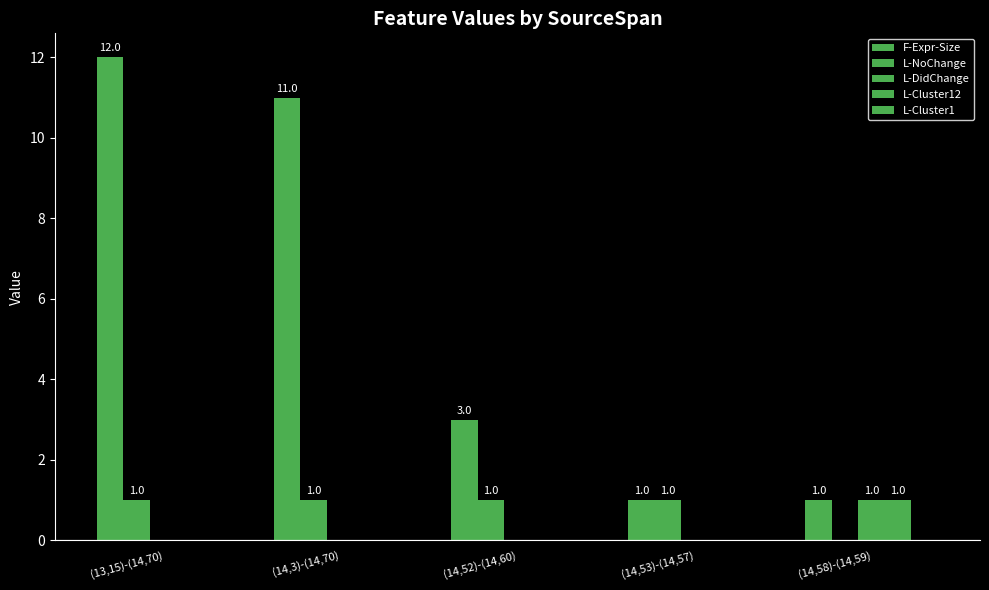

How many groups of bars are there?

5